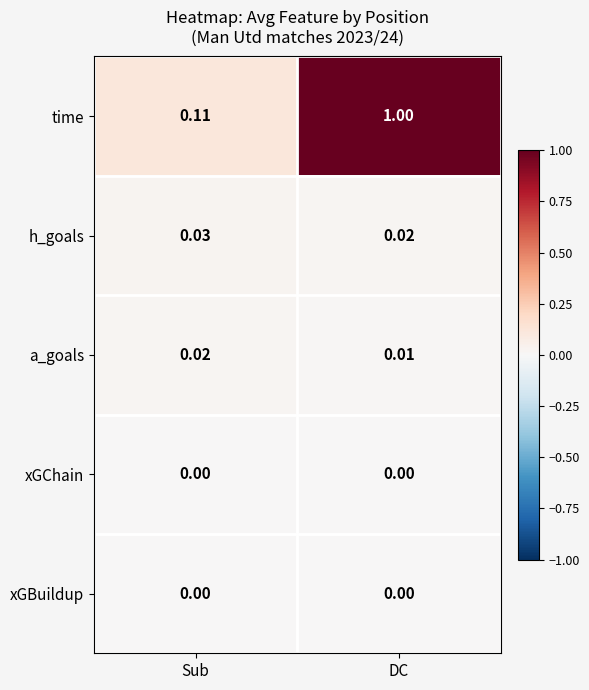

How many data points does each series have?

2